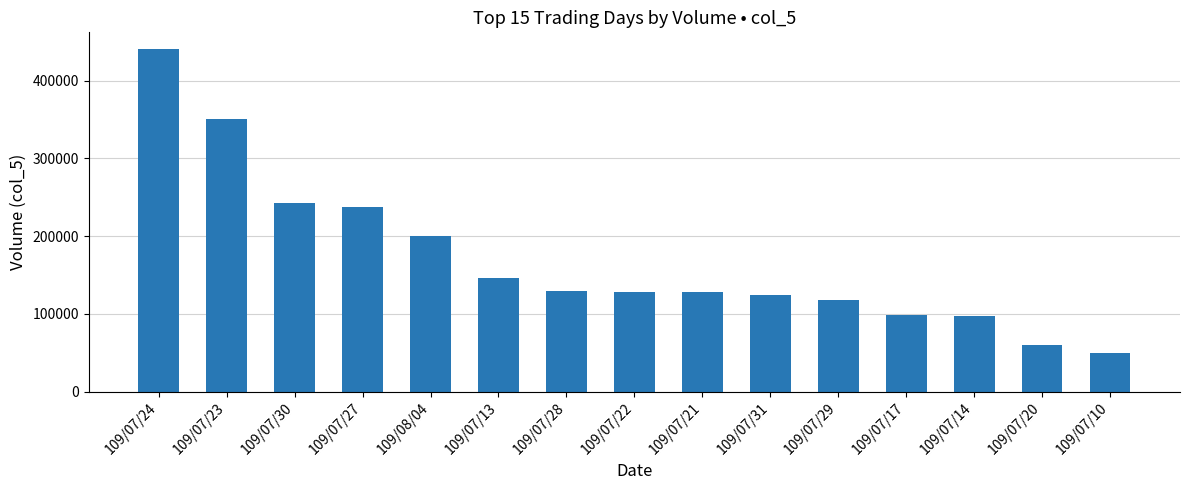

Are the bars grouped side by side (vs. stacked)?

No